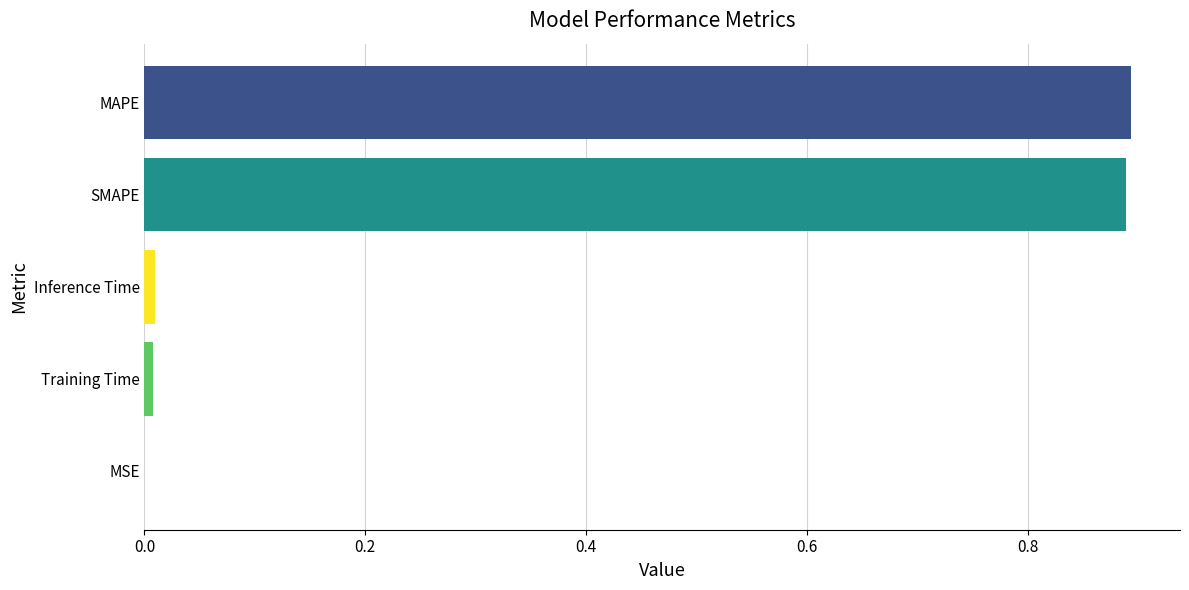

The chart shows a value of 0.0 at MSE. True or false?

True